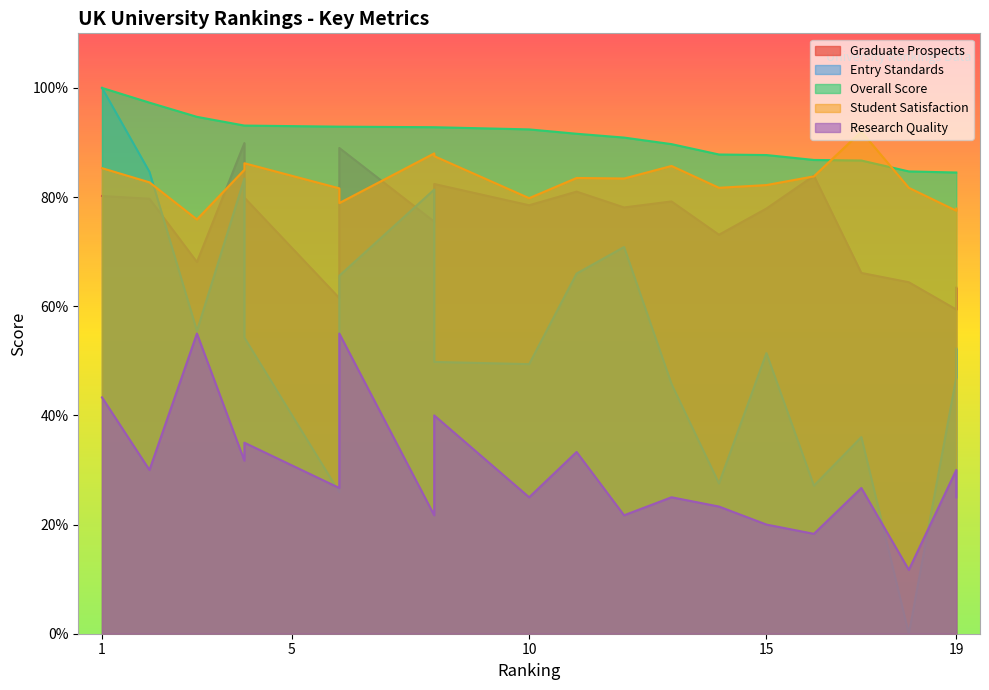

What is the value of the Entry Standards point at the 3rd from the left?

55.5